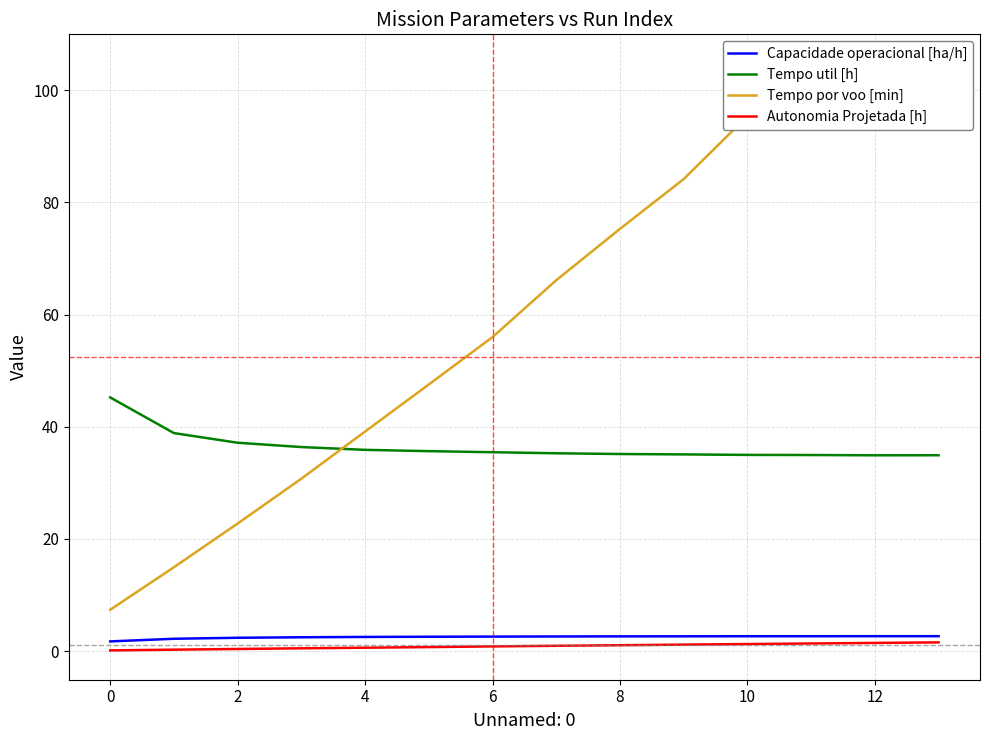

Rank the series by their maximum value, from highest to lowest.

Tempo por voo [min], Tempo util [h], Capacidade operacional [ha/h], Autonomia Projetada [h]